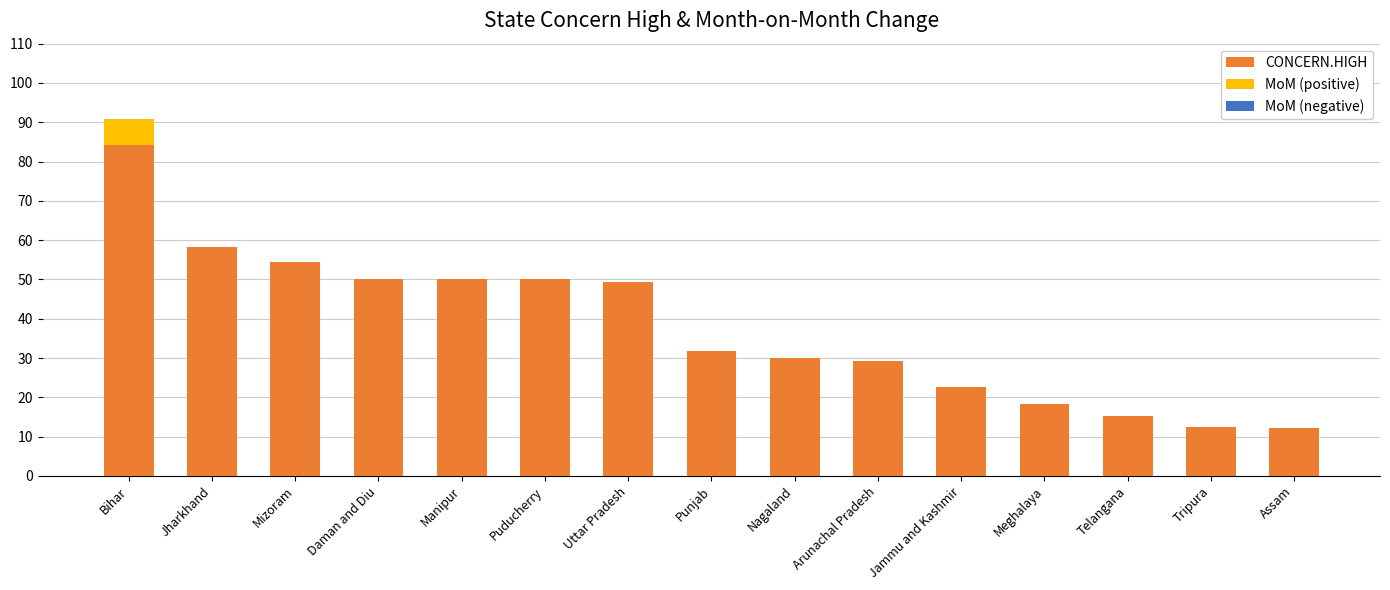

What is the greatest value displayed?

84.2